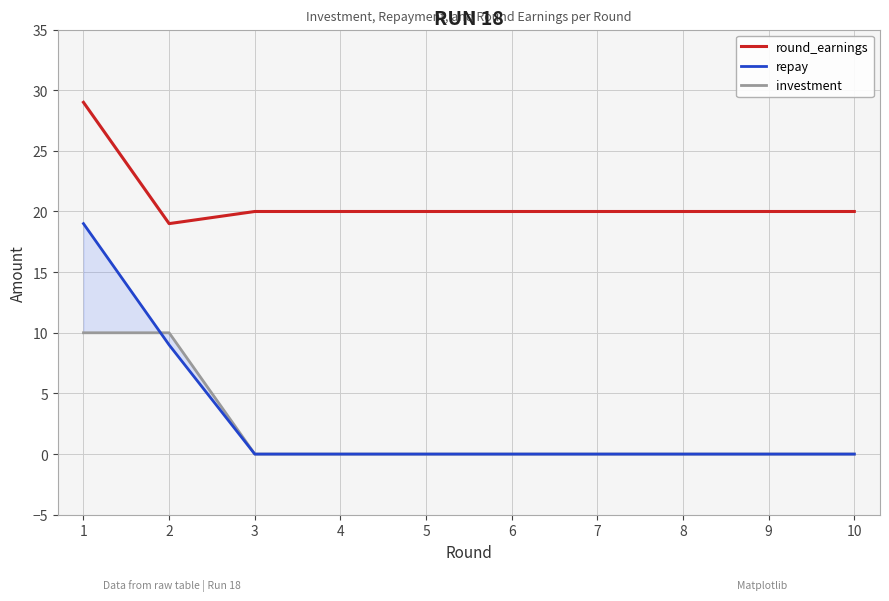

Which series has the largest range (max minus min)?

repay